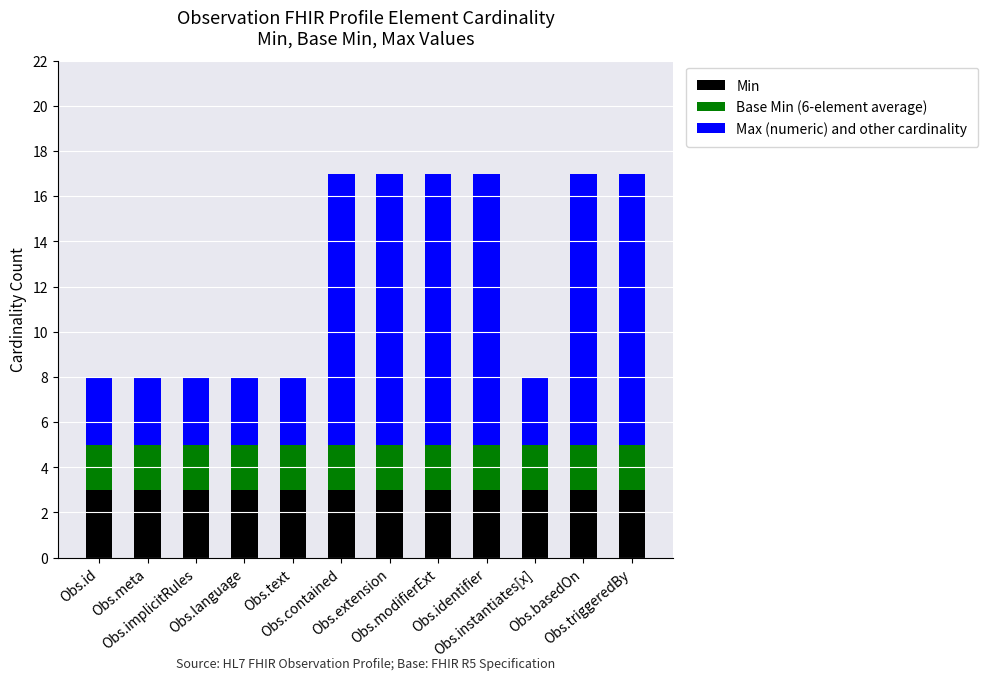

What is the average value of the Min series?

3